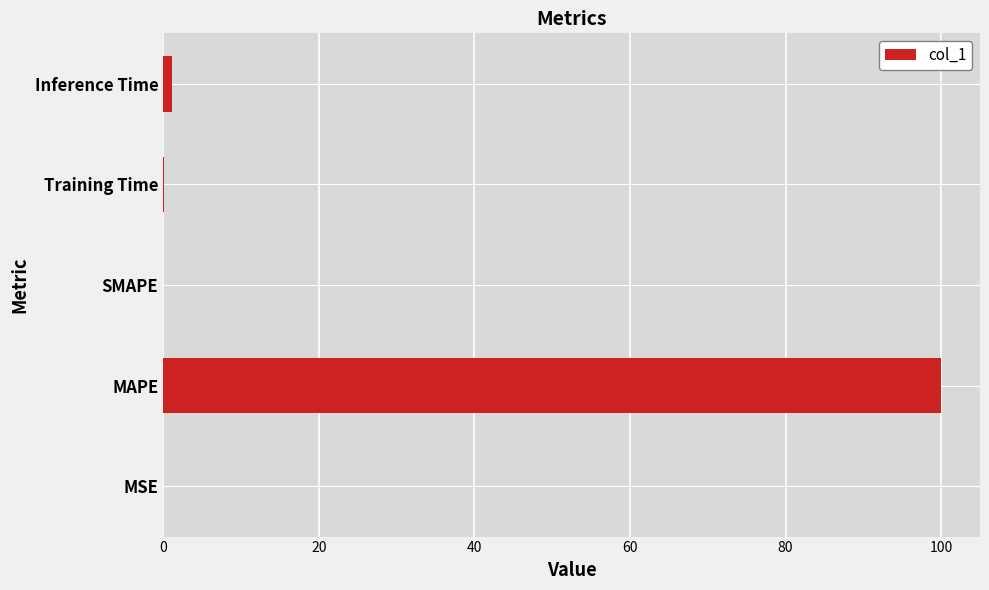

How many distinct data groups are displayed?

1